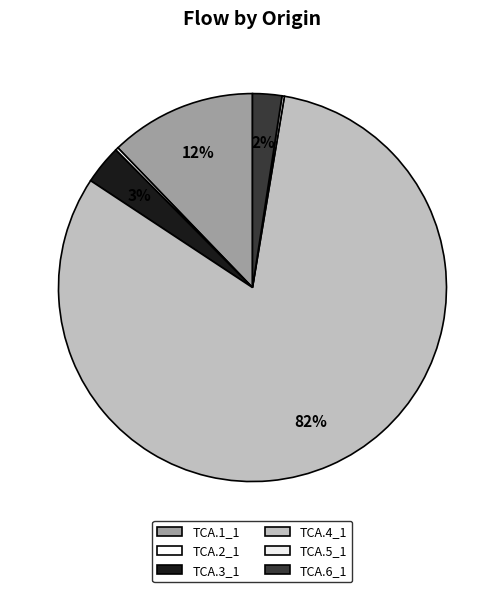

Count the number of slices in the pie.

6